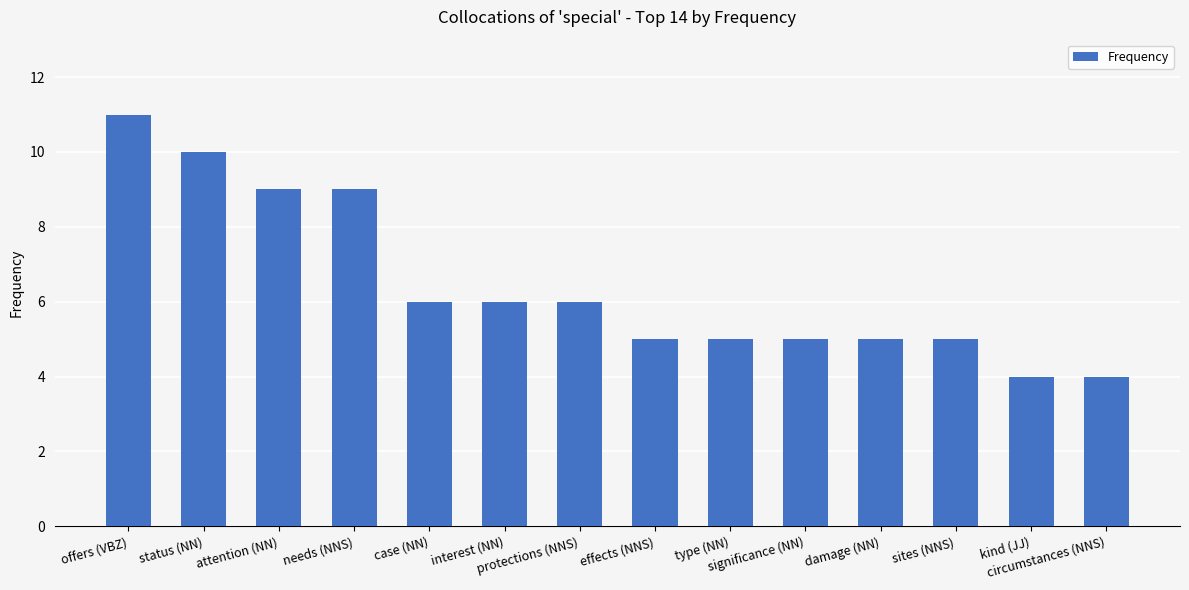

Reading right to left, list all the values displayed in this chart.

4	4	5	5	5	5	5	6	6	6	9	9	10	11